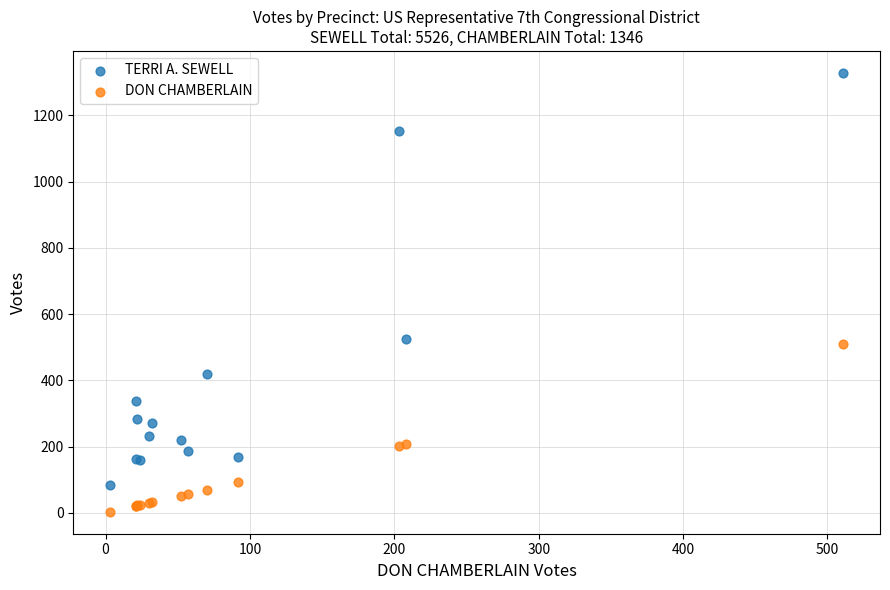

Which series has the widest spread of Y values?

TERRI A. SEWELL